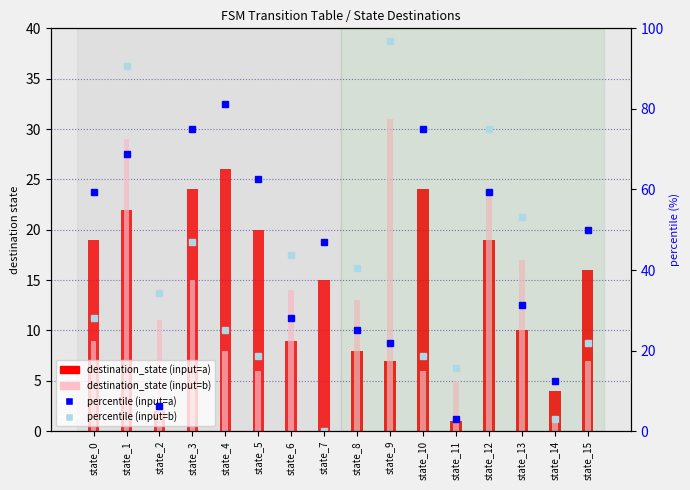

How many data points in destination_state (input=b) are less than 11?

8